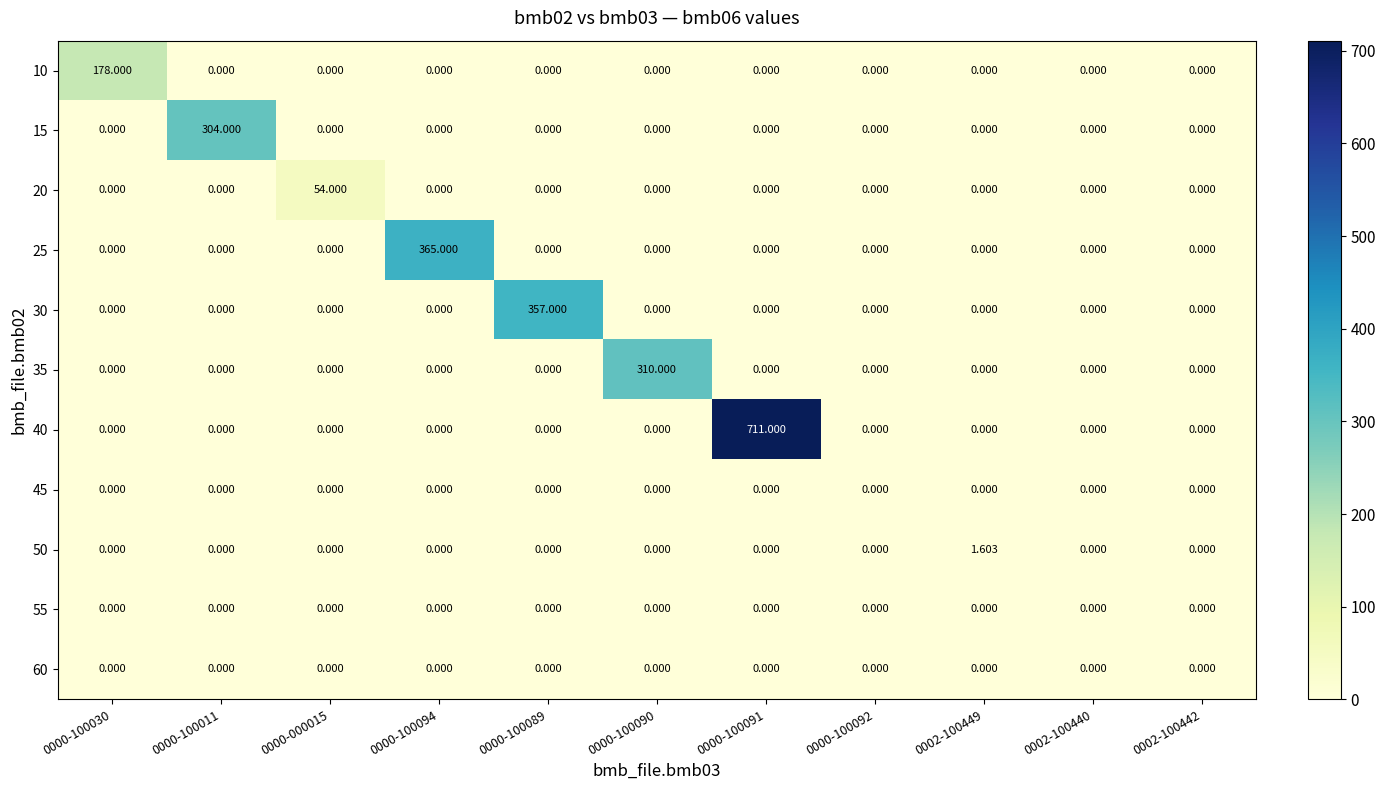

What is the greatest value displayed?

711.0